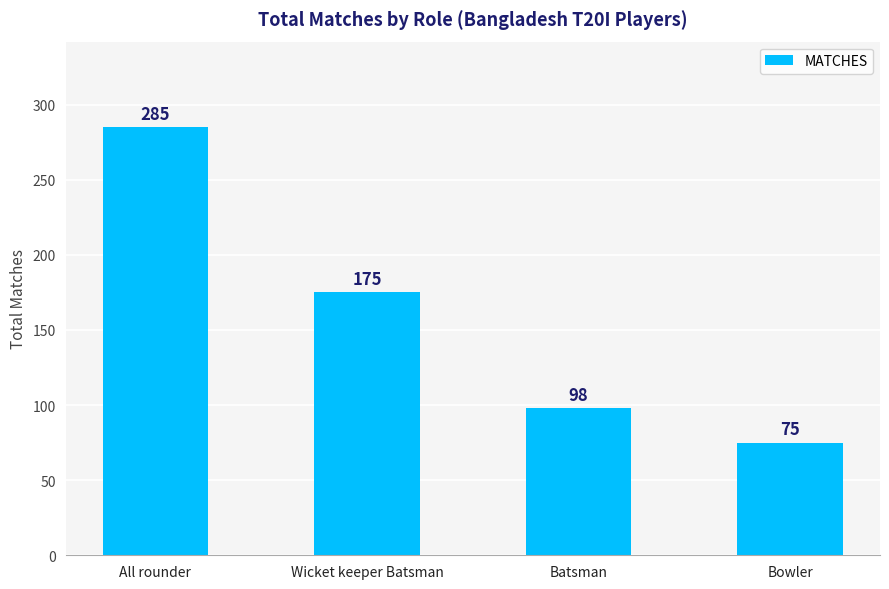

Which label corresponds to the largest value in the chart?

All rounder